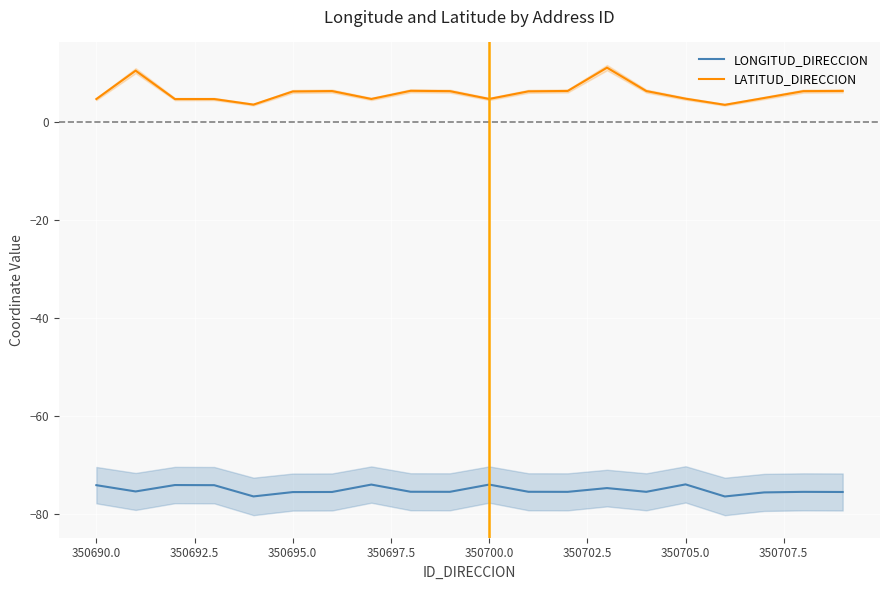

What is the highest value of the LONGITUD_DIRECCION series?

-74.1